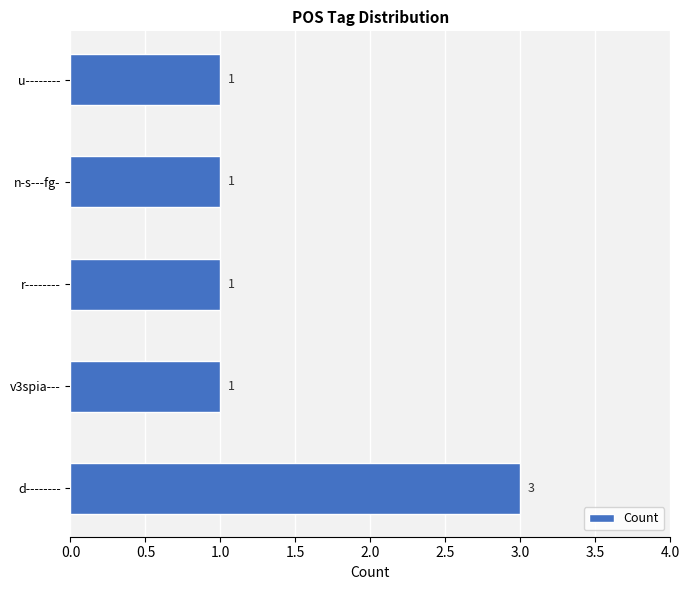

Approximately how many times larger is the value at u-------- compared to n-s---fg-?

1.0